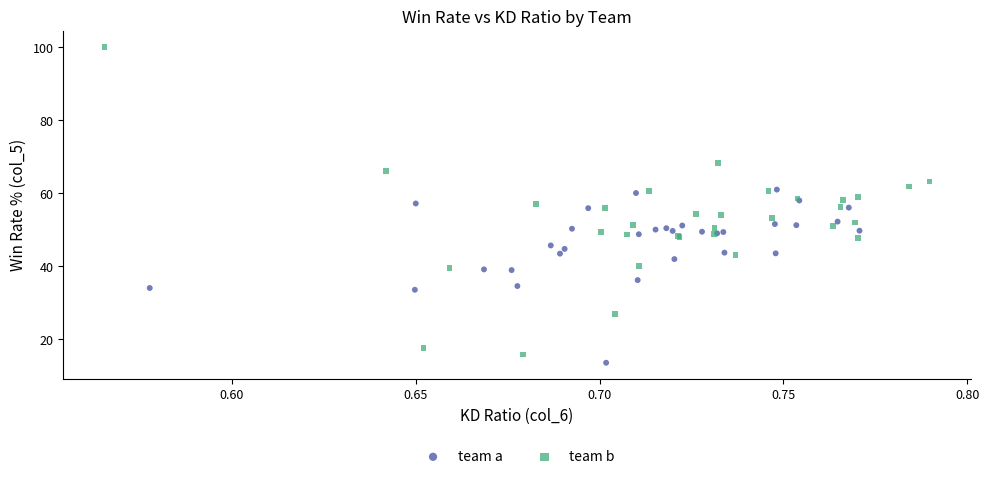

What are all the series names shown in the legend?

team a, team b